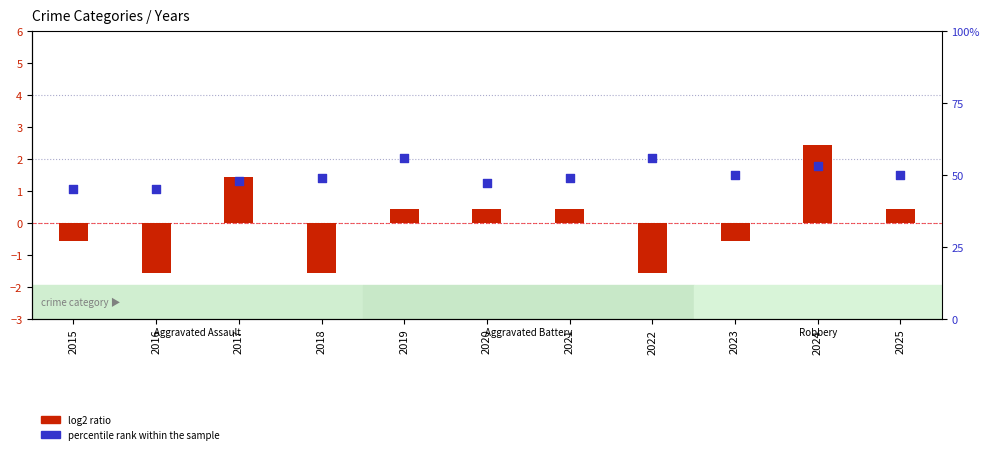

Which series reaches the maximum Y coordinate?

percentile rank within the sample